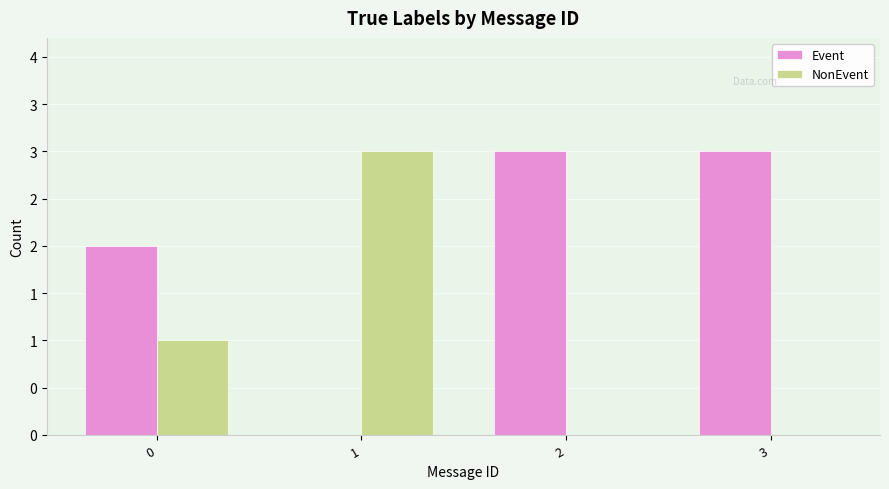

Which series has the widest spread of values?

Event